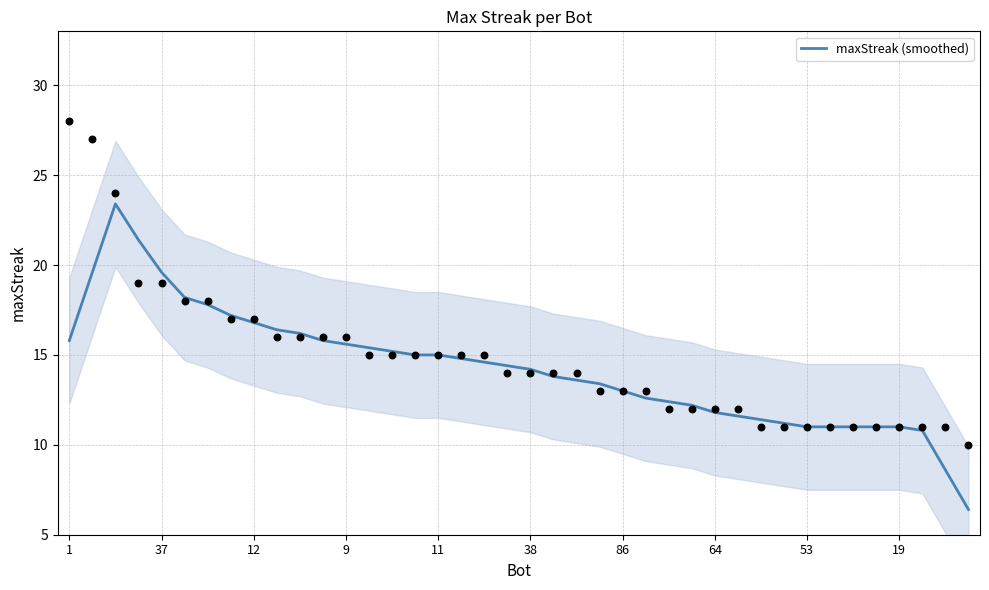

The maxStreak (smoothed) series shows 23.4 at 86. True or false?

False